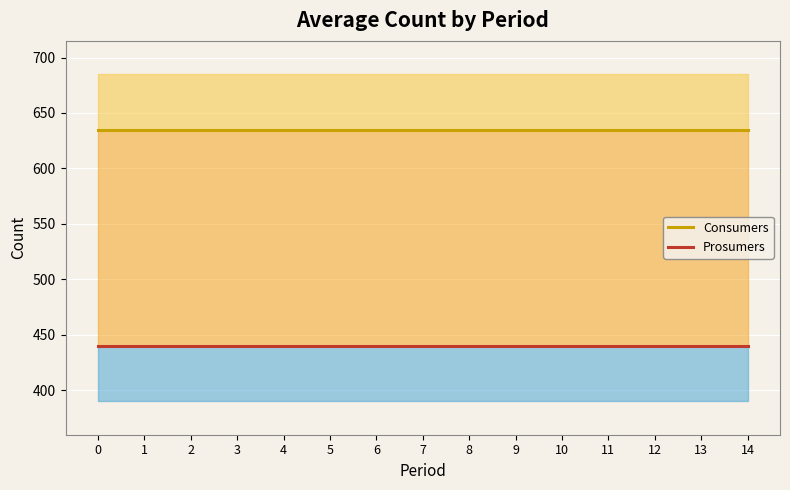

Rank the series by their maximum value, from highest to lowest.

Consumers, Prosumers